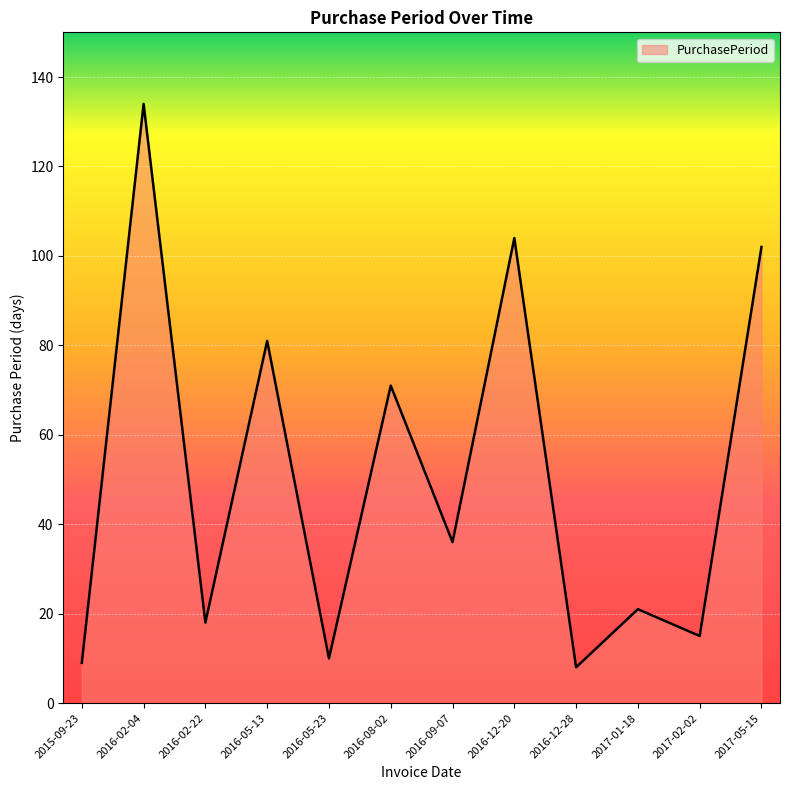

What is the minimum value shown in the chart?

8